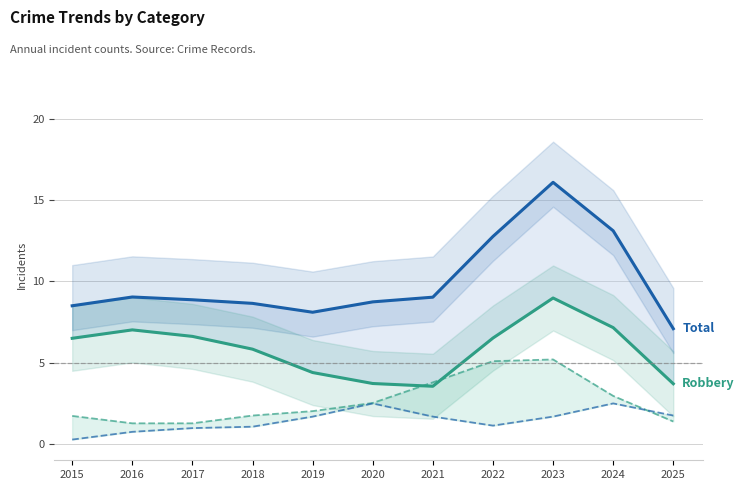

Reading right to left, list all the values displayed in this chart.

Robbery: 2025=3.7	2024=7.2	2023=9.0	2022=6.5	2021=3.6	2020=3.7	2019=4.4	2018=5.8	2017=6.6	2016=7.0	2015=6.5
Total: 2025=7.1	2024=13.1	2023=16.1	2022=12.8	2021=9.0	2020=8.7	2019=8.1	2018=8.6	2017=8.9	2016=9.0	2015=8.5
Aggravated Battery: 2025=1.4	2024=3.0	2023=5.2	2022=5.1	2021=3.8	2020=2.5	2019=2.0	2018=1.8	2017=1.3	2016=1.3	2015=1.7
Aggravated Assault: 2025=1.8	2024=2.5	2023=1.7	2022=1.1	2021=1.7	2020=2.5	2019=1.7	2018=1.1	2017=1.0	2016=0.7	2015=0.3